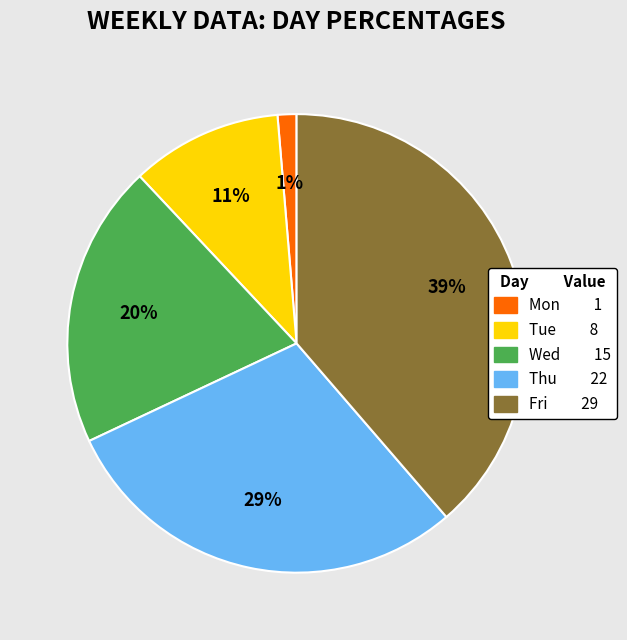

Rank the categories by value from highest to lowest.

Fri, Thu, Wed, Tue, Mon